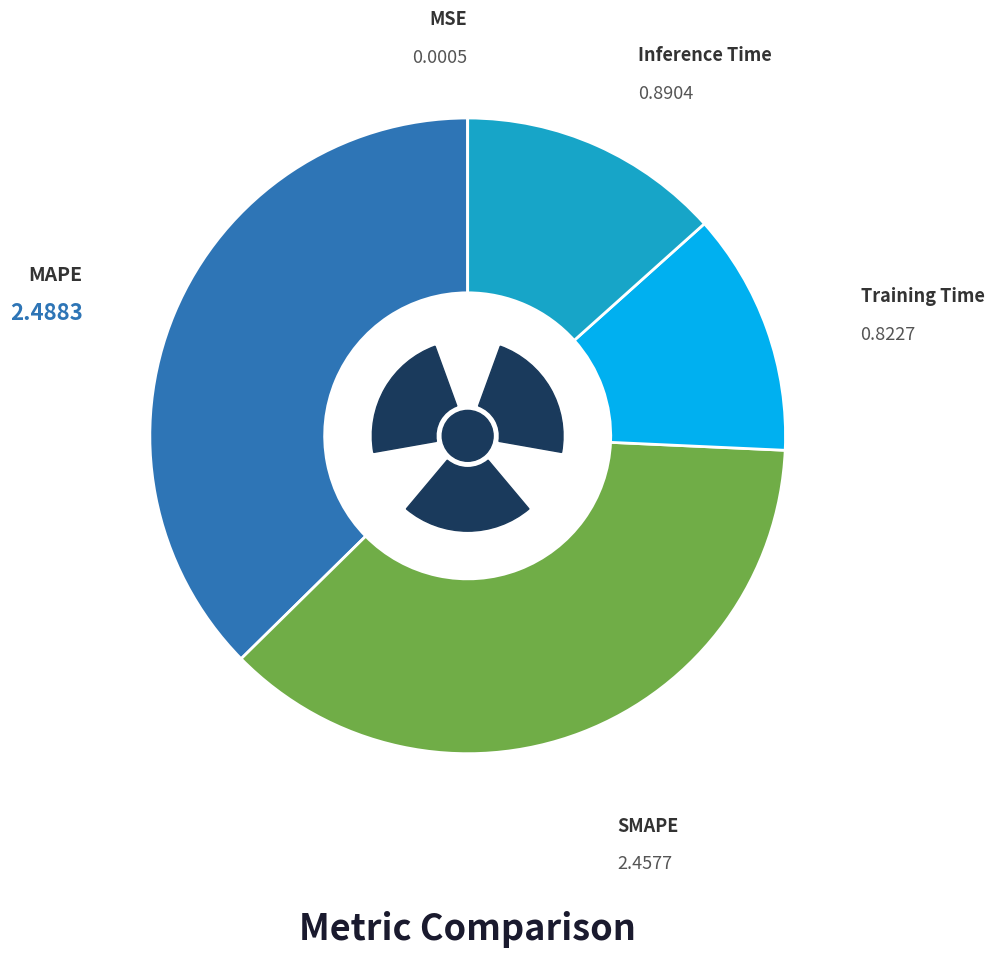

What portion of the pie excludes Training Time?

87.6%